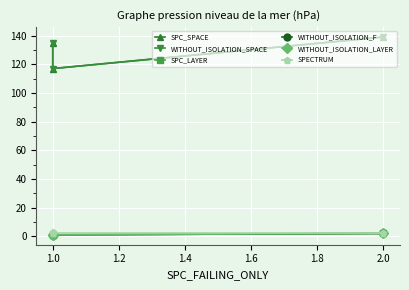

What are all the series names shown in the legend?

SPC_SPACE, WITHOUT_ISOLATION_SPACE, SPC_LAYER, WITHOUT_ISOLATION_F, WITHOUT_ISOLATION_LAYER, SPECTRUM